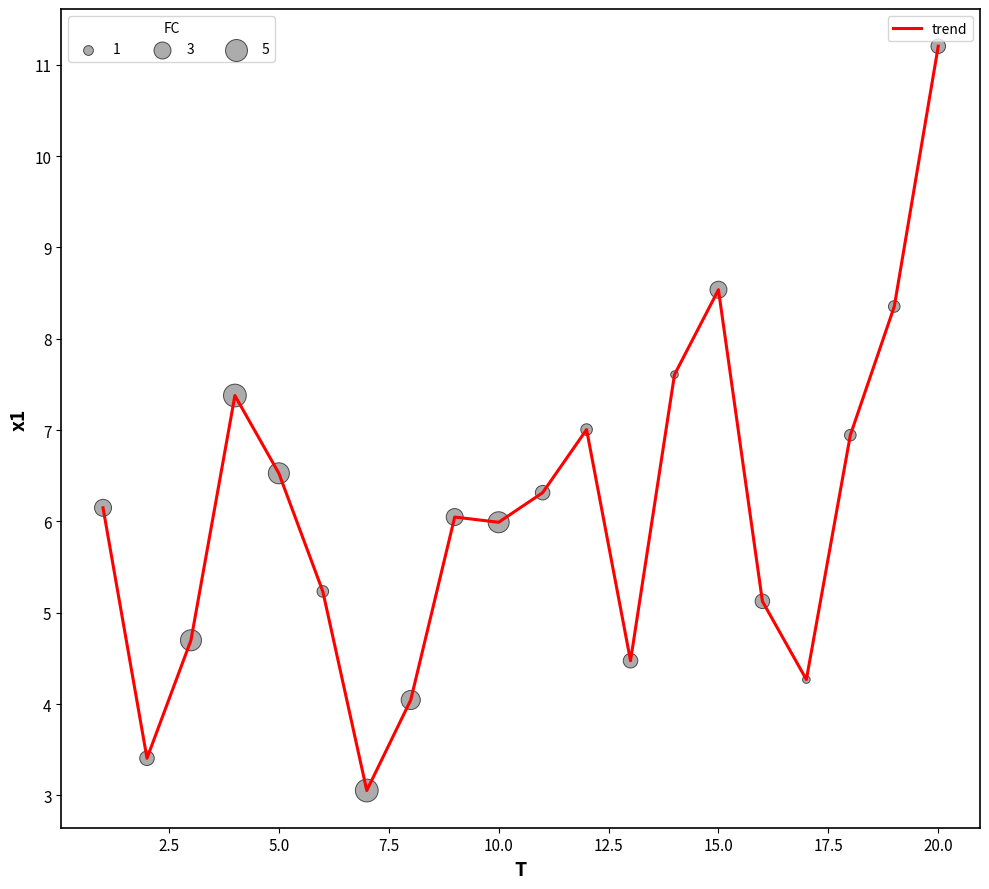

What is the smallest value displayed?

3.1